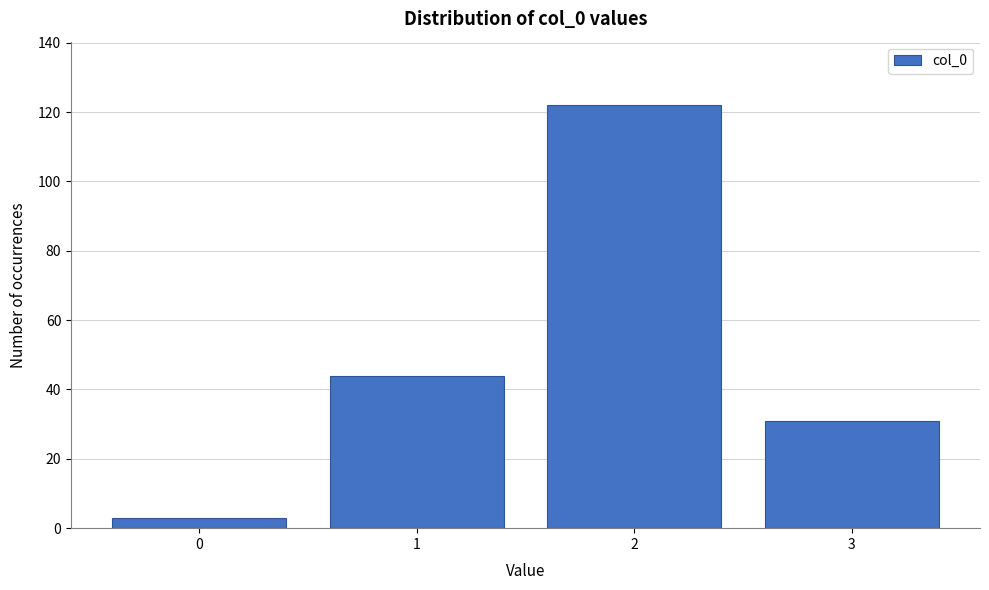

Reading left to right, list all the values displayed in this chart.

3	44	122	31